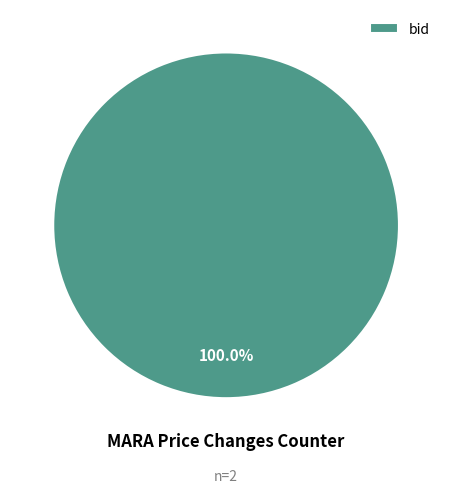

How many slices are in this pie chart?

1